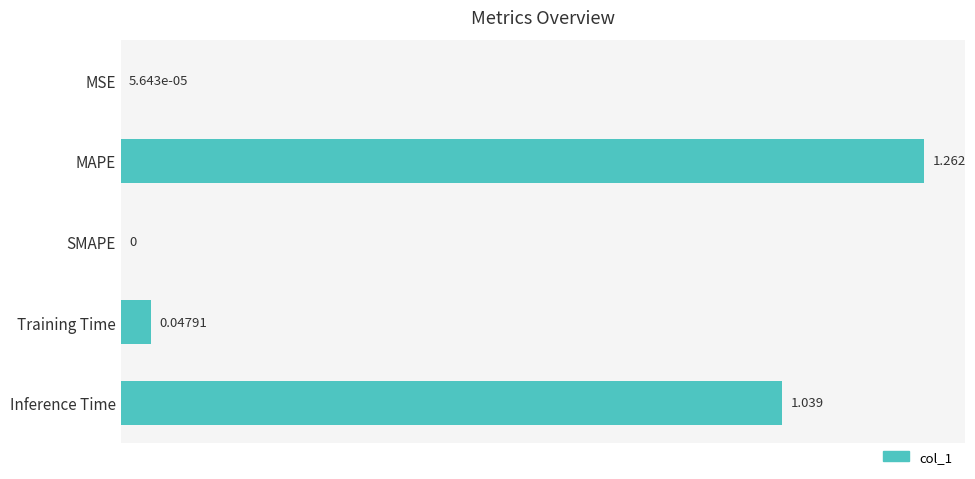

Where is the data nearest to the value 0?

SMAPE